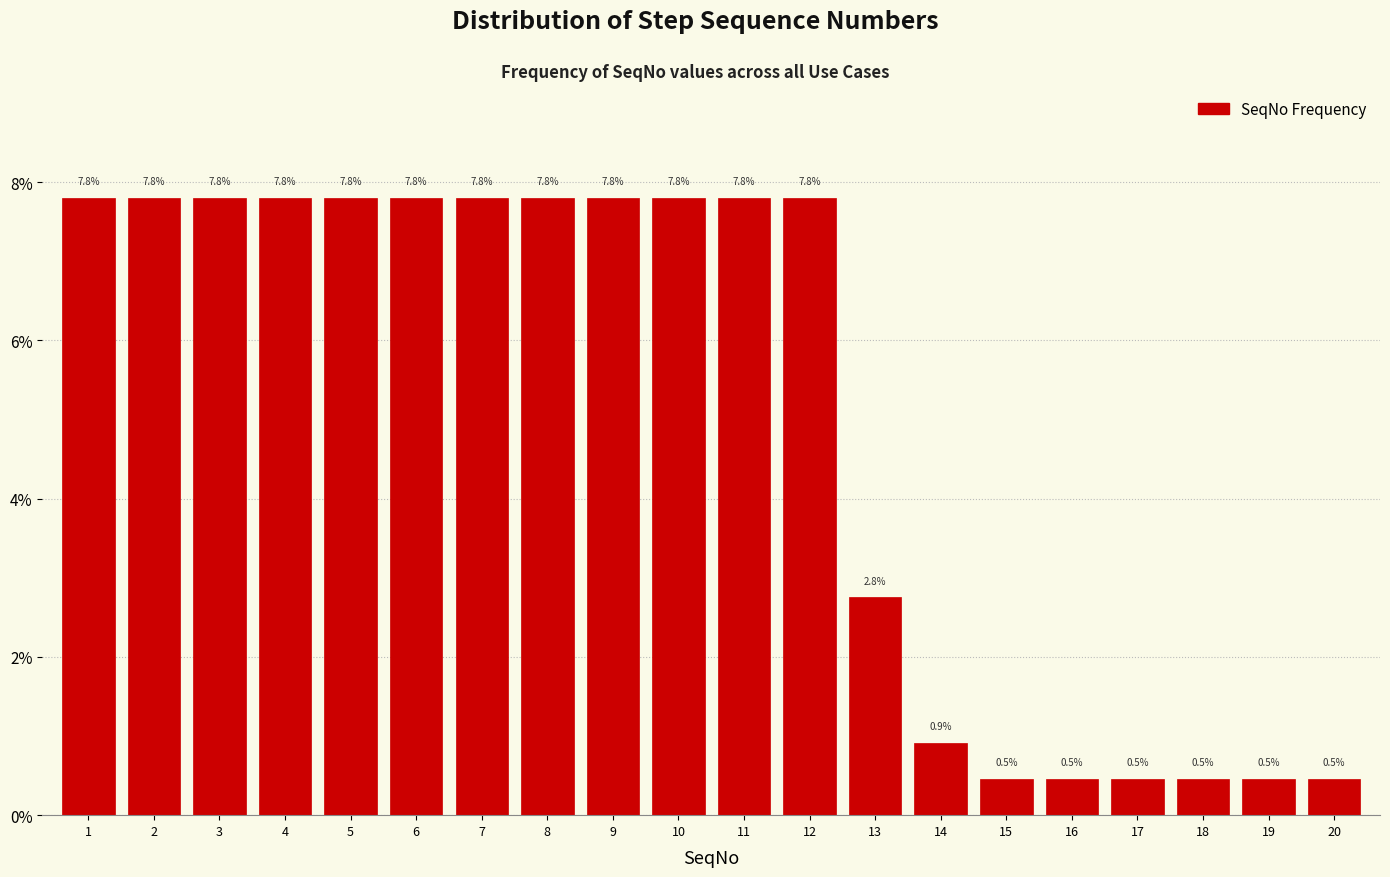

Reading left to right, what are all the values shown in this chart?

1=7.8	2=7.8	3=7.8	4=7.8	5=7.8	6=7.8	7=7.8	8=7.8	9=7.8	10=7.8	11=7.8	12=7.8	13=2.8	14=0.9	15=0.5	16=0.5	17=0.5	18=0.5	19=0.5	20=0.5